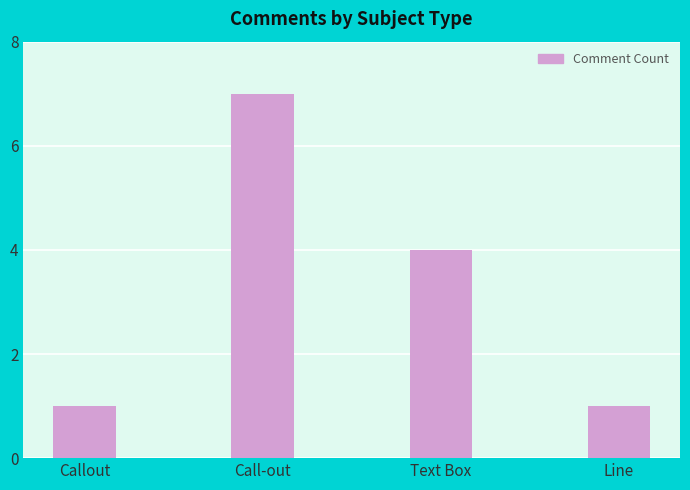

What is the maximum value shown in the chart?

7